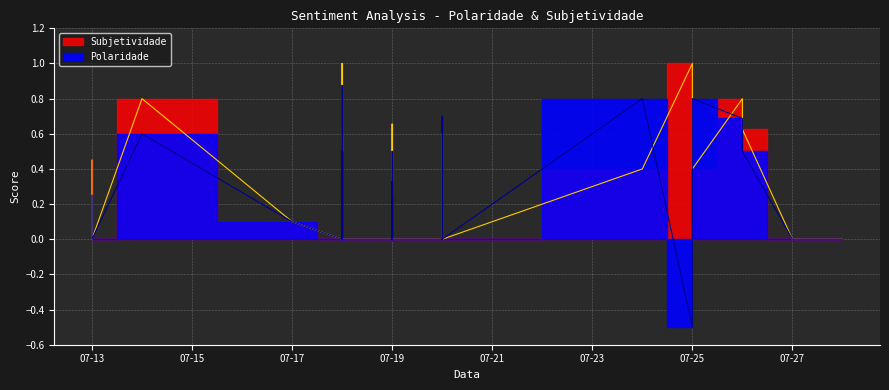

What is the maximum value for Subjetividade?

1.0